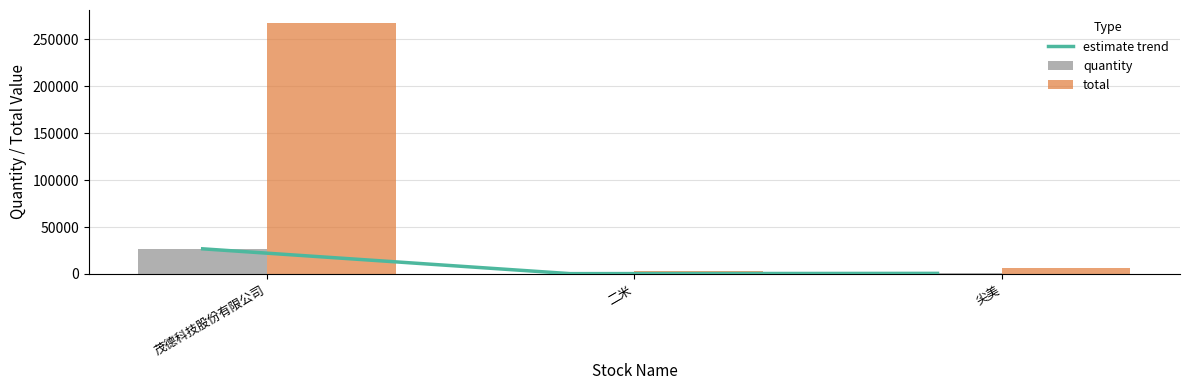

Reading left to right, list all the values displayed in this chart.

estimate trend: 茂德科技股份有限公司=26773	二米=345	尖美=632
quantity: 茂德科技股份有限公司=26773	二米=345	尖美=632
total: 茂德科技股份有限公司=267730	二米=3450	尖美=6320